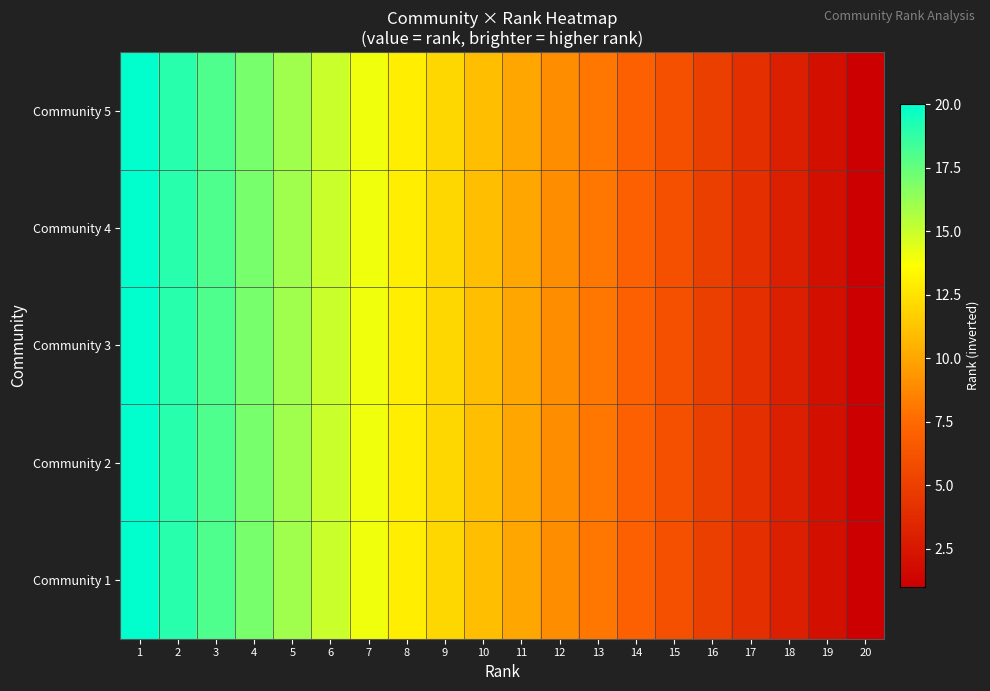

Reading left to right, what are all the values shown in this chart?

Community 5: 1=20	2=19	3=18	4=17	5=16	6=15	7=14	8=13	9=12	10=11	11=10	12=9	13=8	14=7	15=6	16=5	17=4	18=3	19=2	20=1
Community 4: 1=20	2=19	3=18	4=17	5=16	6=15	7=14	8=13	9=12	10=11	11=10	12=9	13=8	14=7	15=6	16=5	17=4	18=3	19=2	20=1
Community 3: 1=20	2=19	3=18	4=17	5=16	6=15	7=14	8=13	9=12	10=11	11=10	12=9	13=8	14=7	15=6	16=5	17=4	18=3	19=2	20=1
Community 2: 1=20	2=19	3=18	4=17	5=16	6=15	7=14	8=13	9=12	10=11	11=10	12=9	13=8	14=7	15=6	16=5	17=4	18=3	19=2	20=1
Community 1: 1=20	2=19	3=18	4=17	5=16	6=15	7=14	8=13	9=12	10=11	11=10	12=9	13=8	14=7	15=6	16=5	17=4	18=3	19=2	20=1